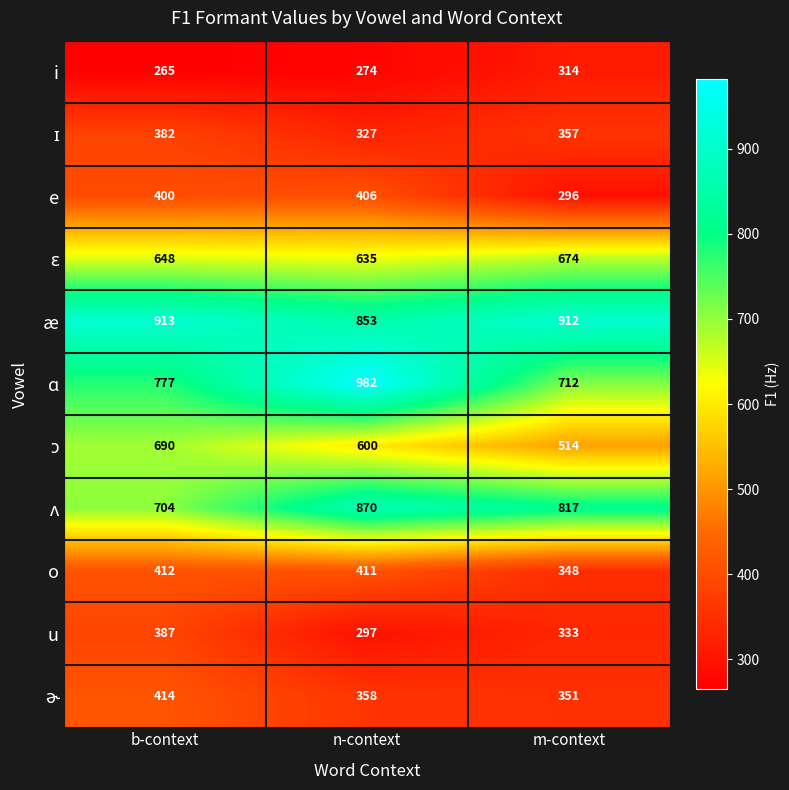

What is the approximate value of æ at b-context, to the nearest 5?

915